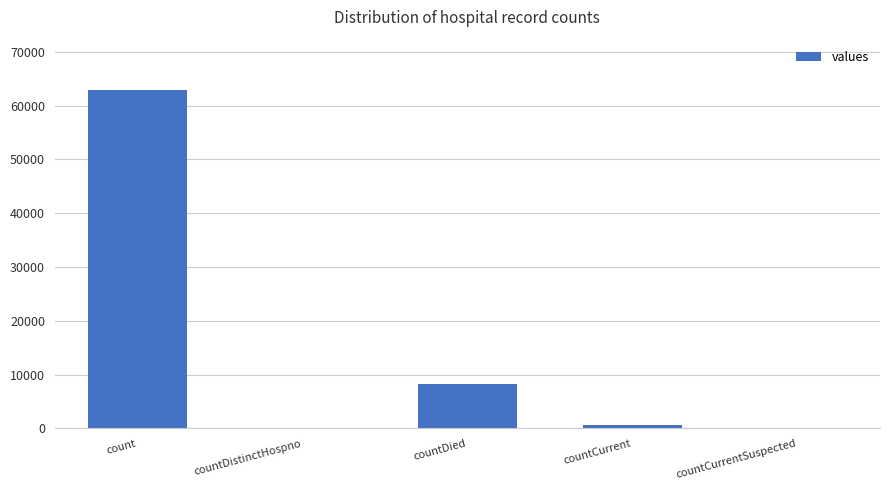

What is the change in value from countCurrent to countCurrentSuspected?

-605